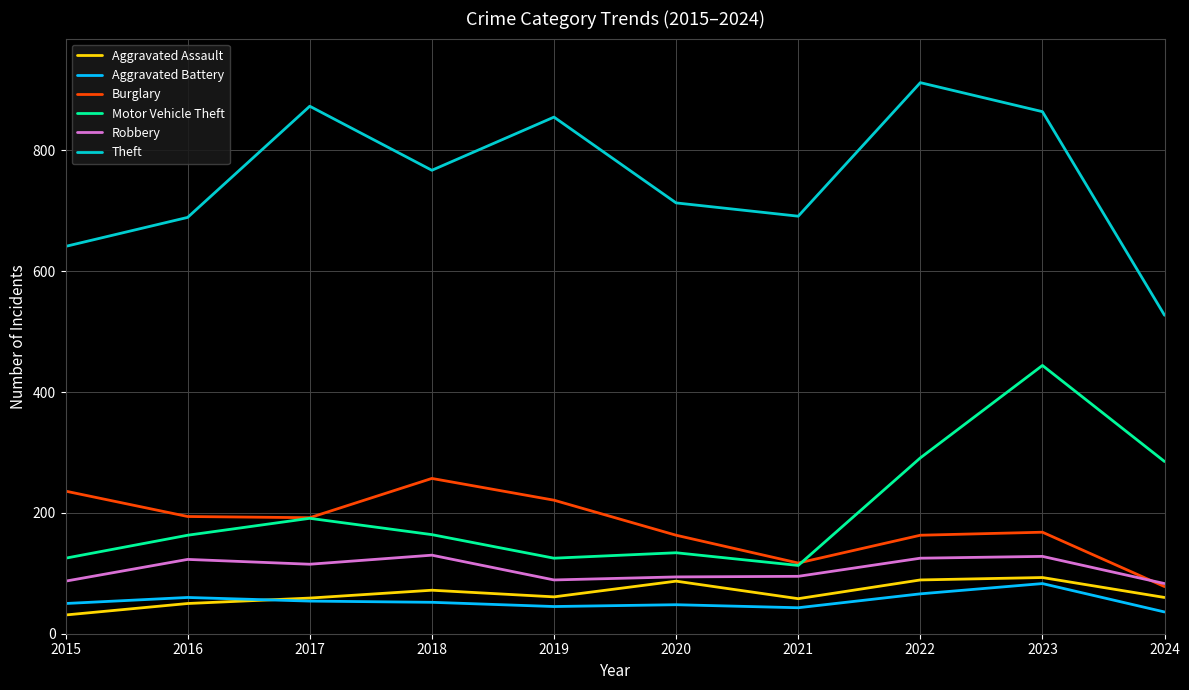

Read the Robbery value at 2019.

89